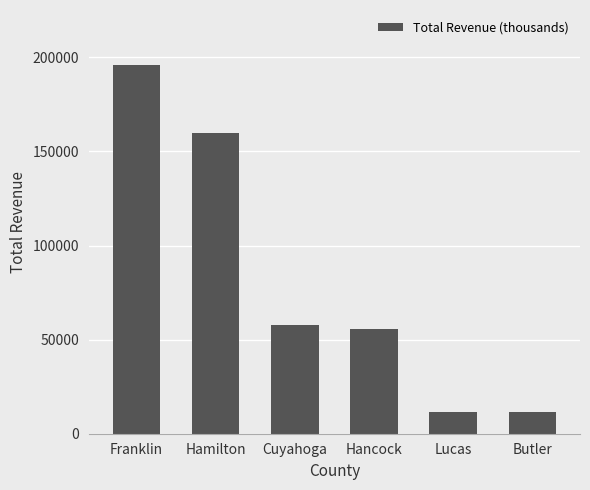

True or false: the data shows 14596 at Hancock.

False